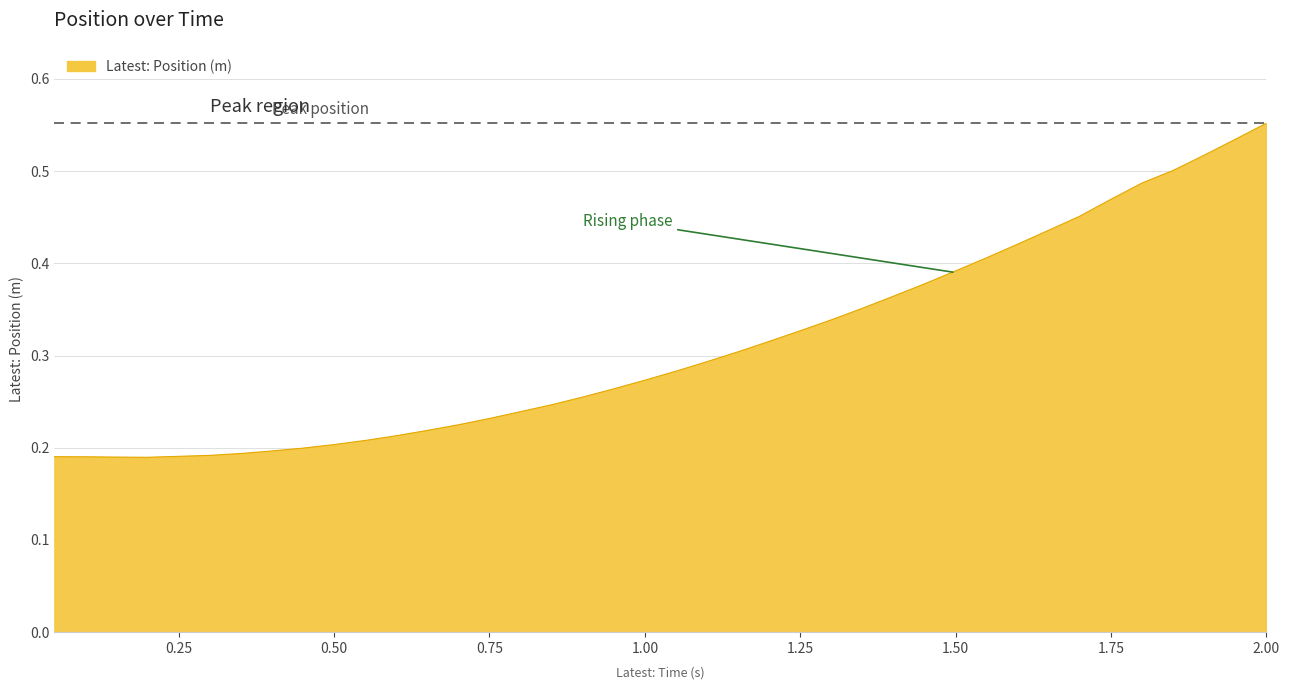

What is the label of the 33rd point from the right?

0.4